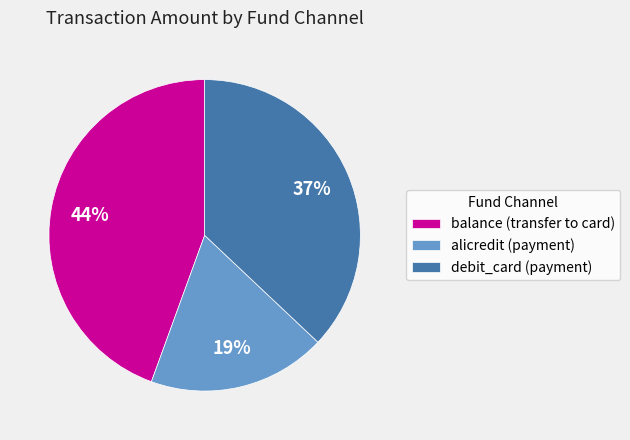

What percentage is the alicredit (payment) slice, to the nearest percent?

19%